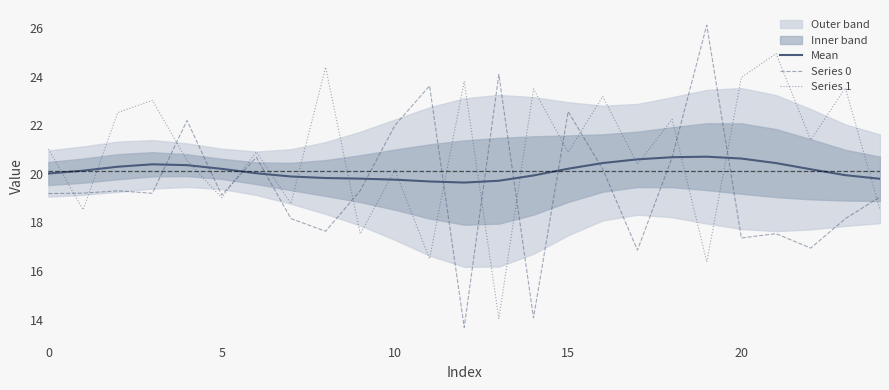

List the series in order of their overall mean, lowest first.

Series 0, Mean, Series 1